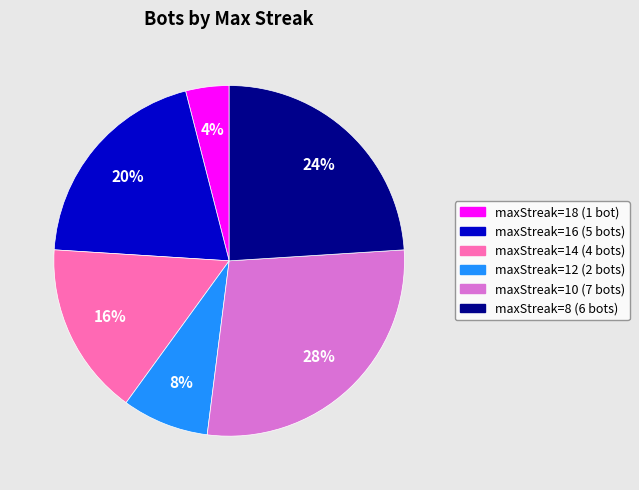

How many slices are in this pie chart?

6